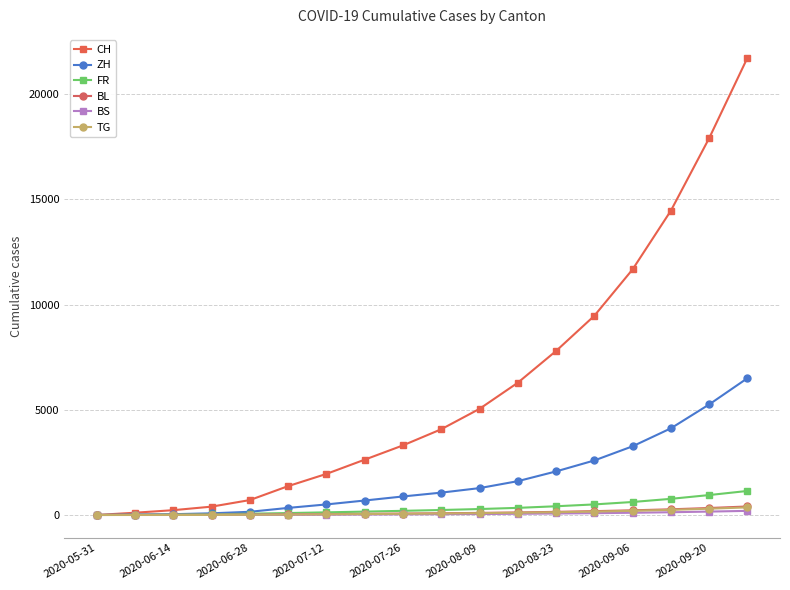

Does the chart display data point markers on the line(s)?

Yes